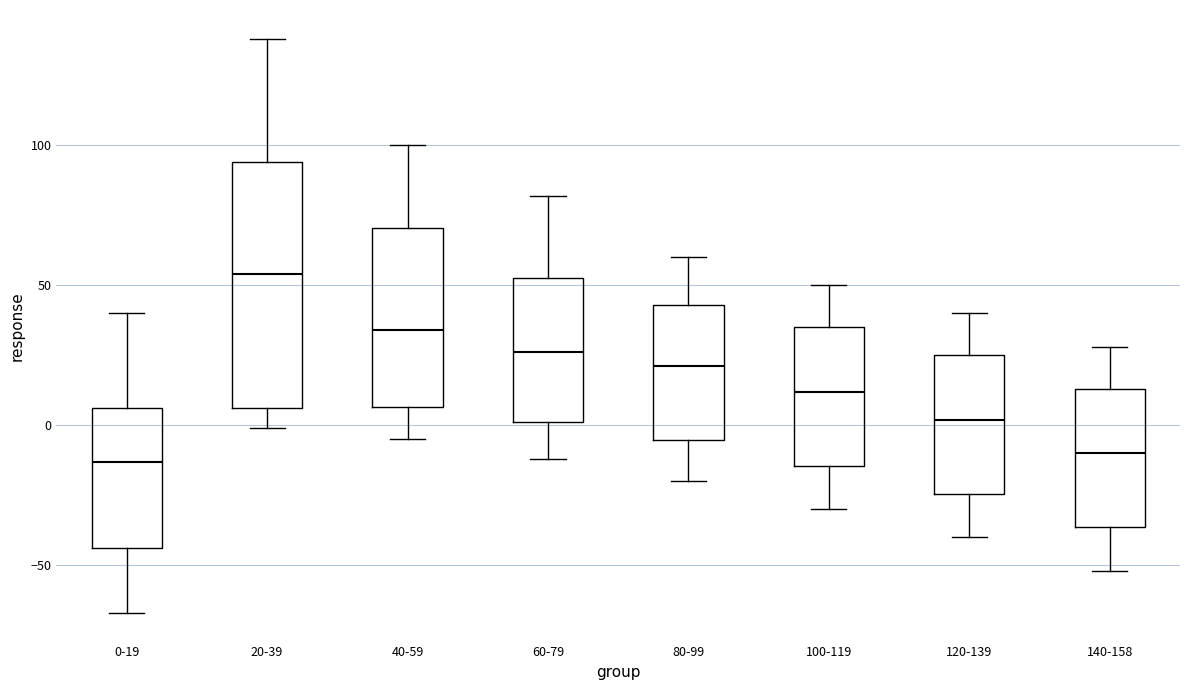

Reading left to right, transcribe this box plot: for each box, give where its median line is, the range the box spans, and where its two whiskers end, as read against the y-axis. The values are not printed on the chart, so give them approximately, as read against the axis.

0-19: median -15, box -45 to 5, whiskers -65 to 40
20-39: median 55, box 5 to 95, whiskers 0 to 140
40-59: median 35, box 5 to 70, whiskers -5 to 100
60-79: median 25, box 0 to 55, whiskers -10 to 80
80-99: median 20, box -5 to 45, whiskers -20 to 60
100-119: median 10, box -15 to 35, whiskers -30 to 50
120-139: median 0, box -25 to 25, whiskers -40 to 40
140-158: median -10, box -35 to 15, whiskers -50 to 30